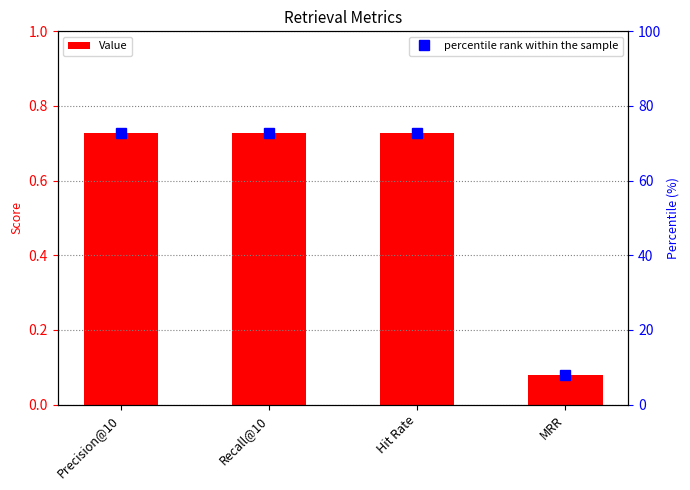

The value of percentile rank within the sample at Recall@10 is 105.4. True or false?

False